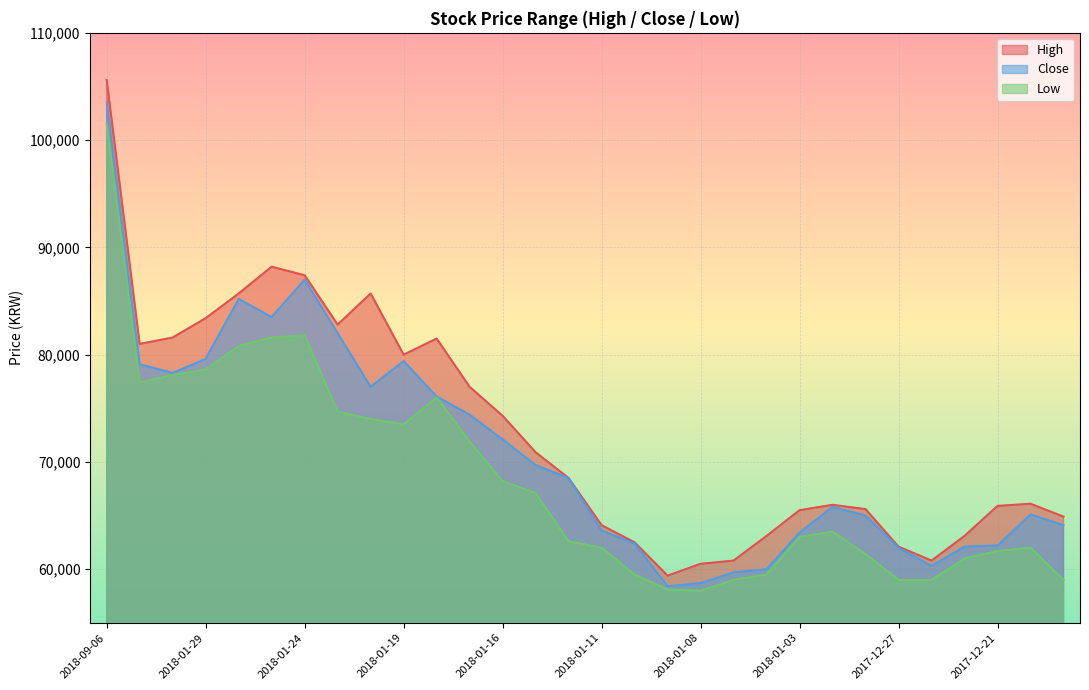

Between 2018-01-15 and 2018-01-22, which is larger?

2018-01-22